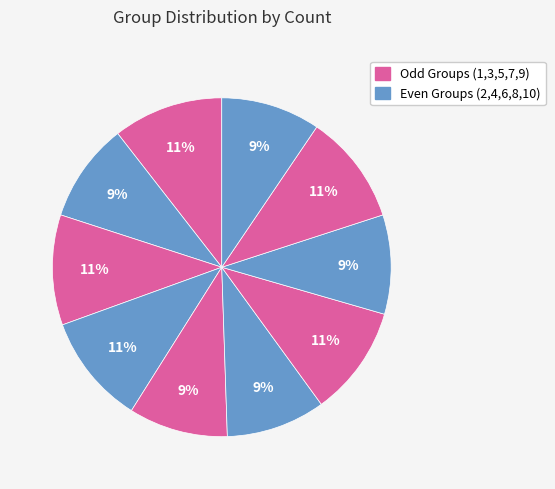

How many segments does this pie chart have?

10